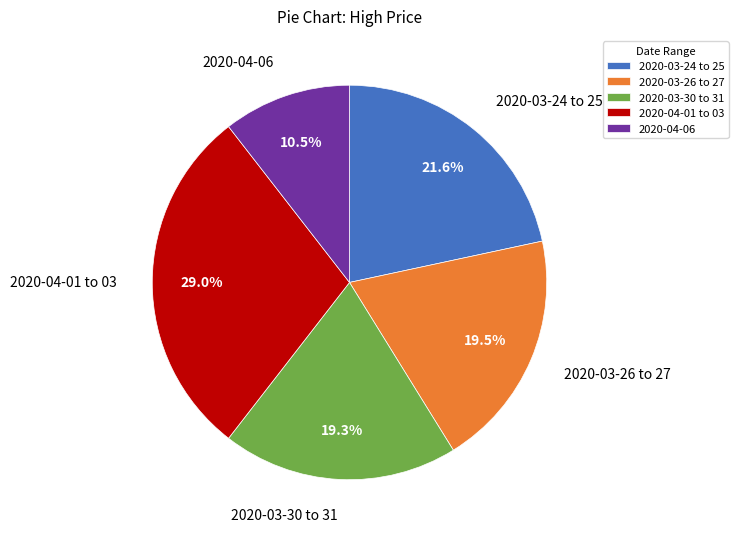

How much of the chart is everything except 2020-03-30 to 31?

80.7%